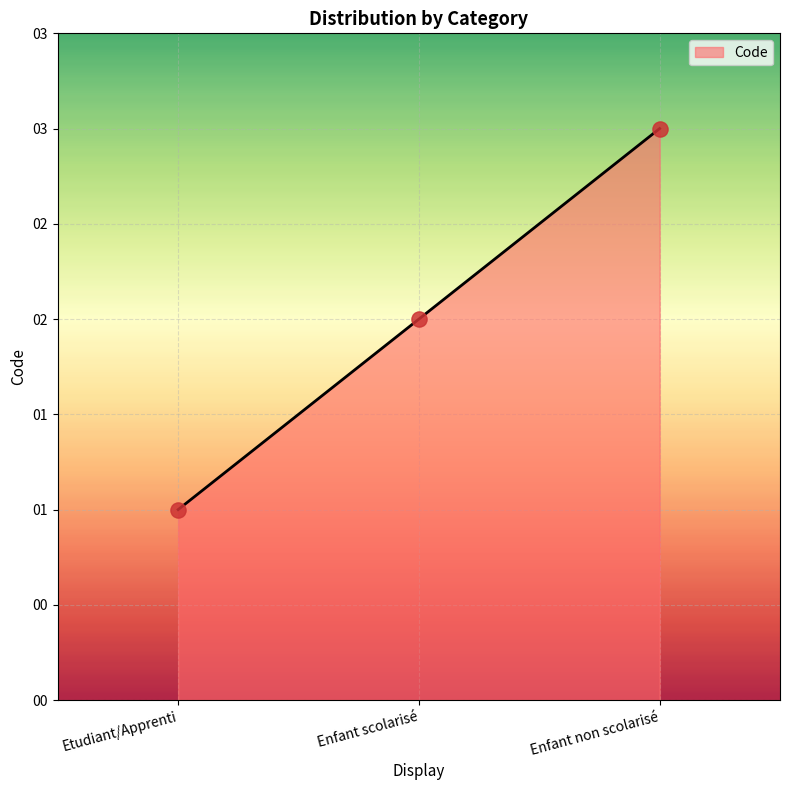

Does the chart have visible grid lines?

Yes